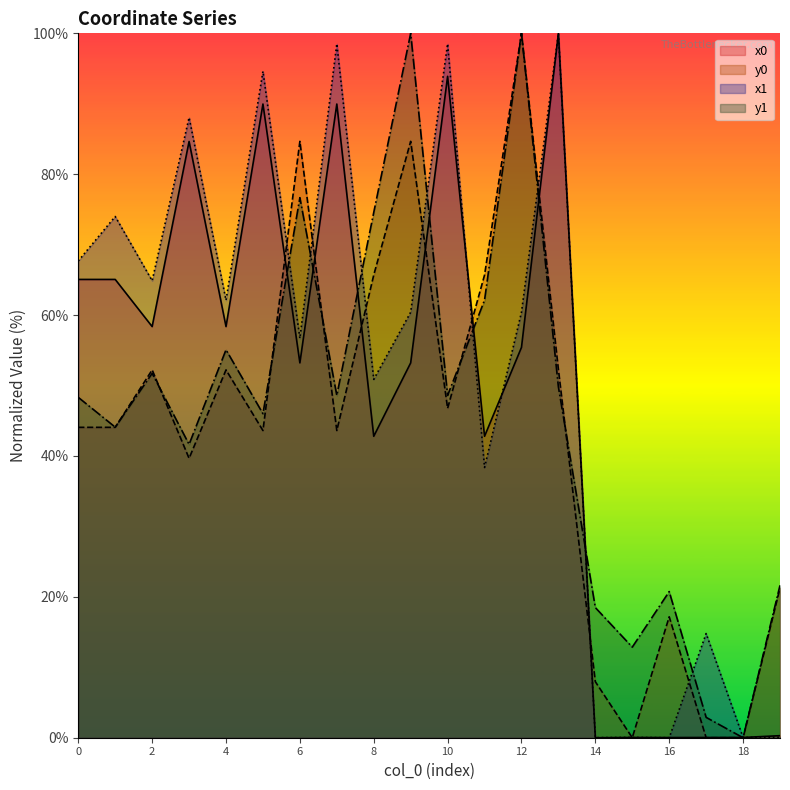

Which has a higher value, 19 or 18?

19